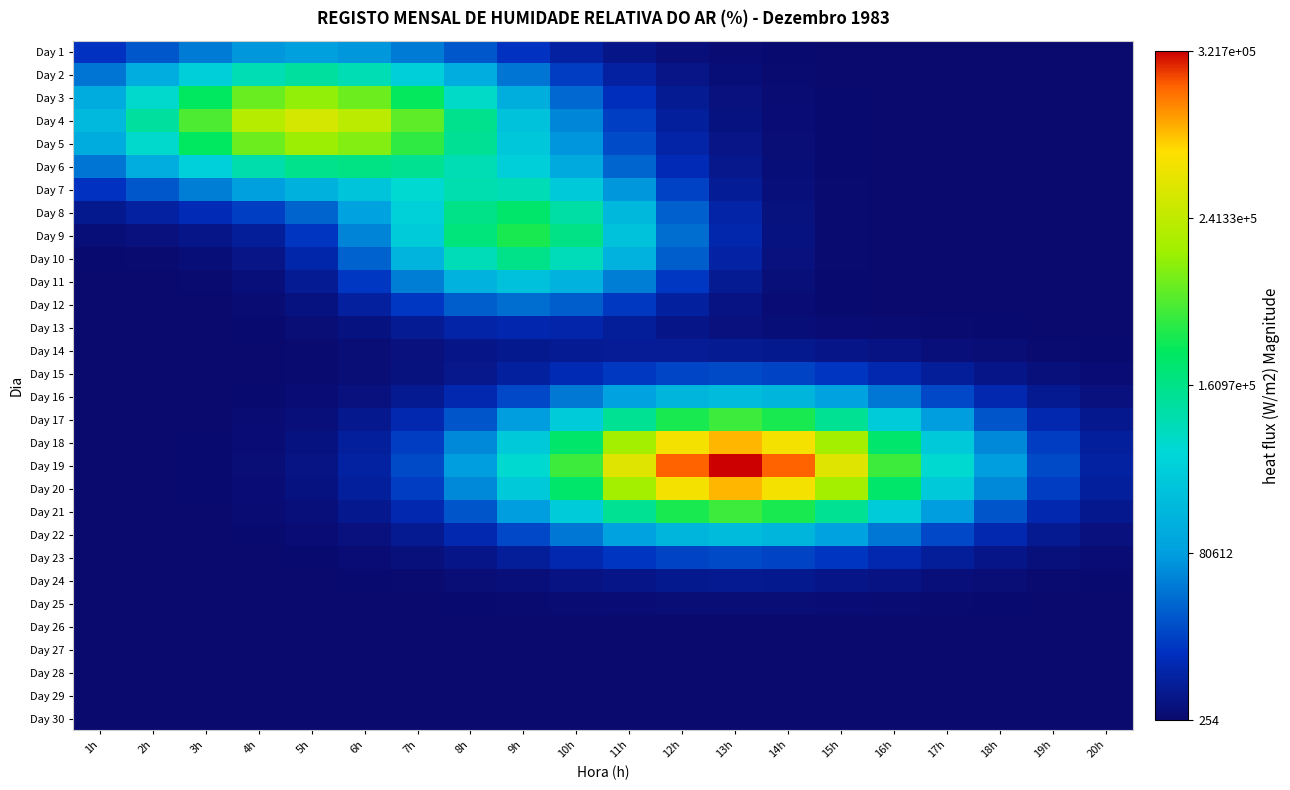

What is the greatest value displayed?

321700.0